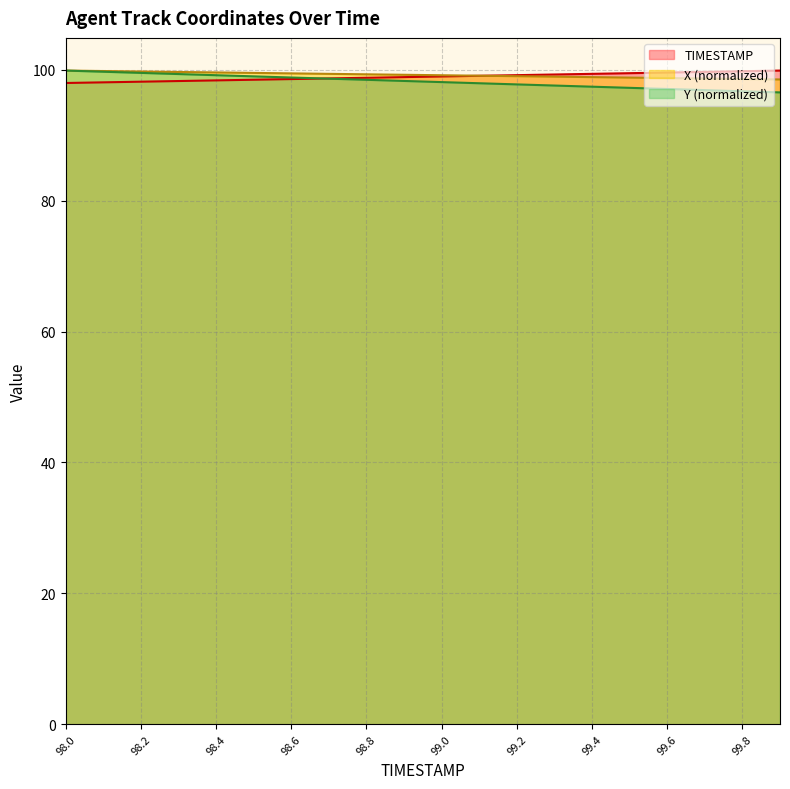

List the series in order of their peak value, lowest first.

X, Y, TIMESTAMP